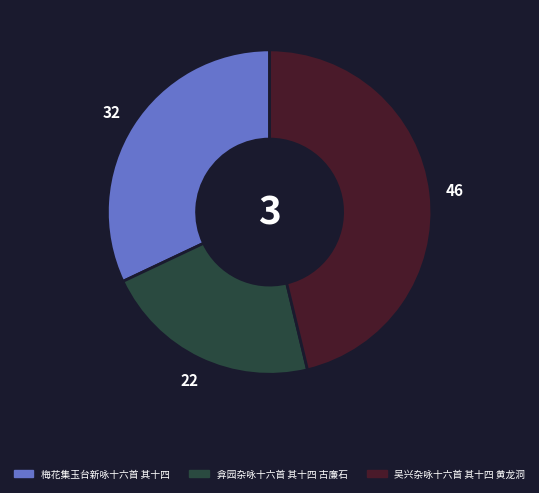

Does 吴兴杂咏十六首 其十四 黄龙洞 represent more than half of the total?

No